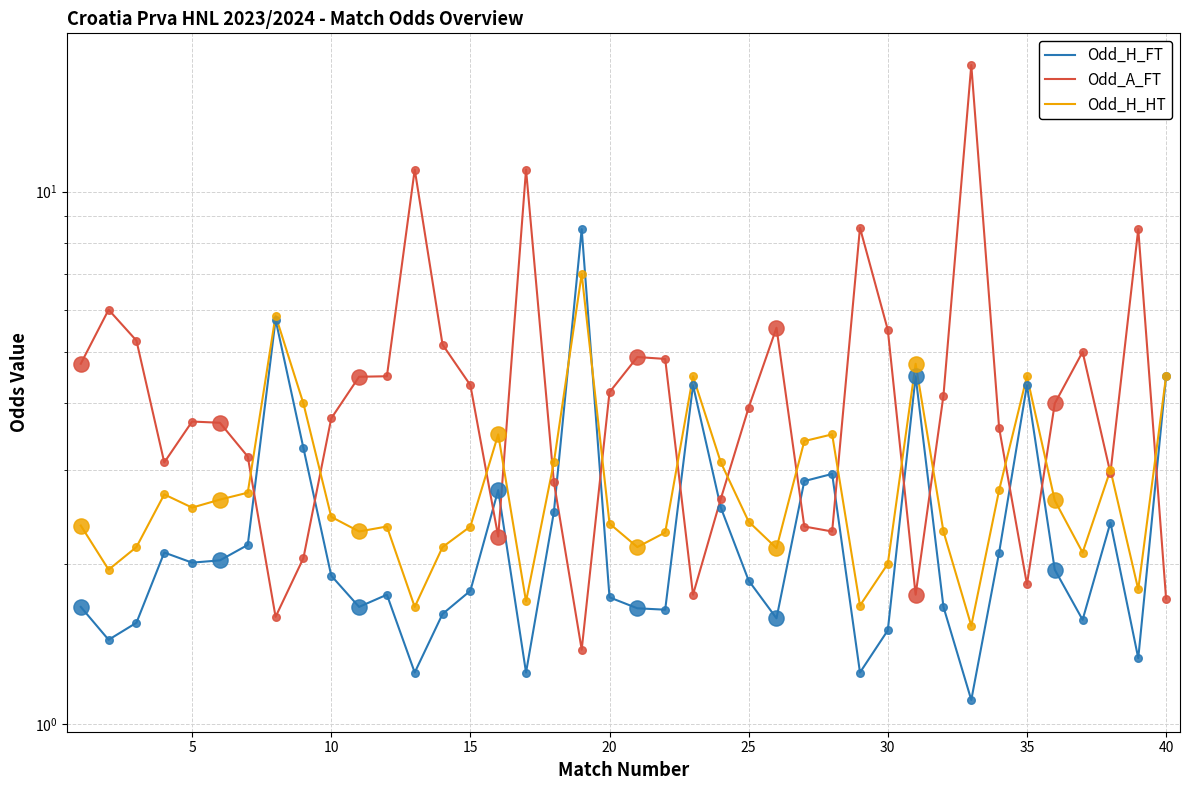

Which series has the largest total across all categories?

Odd_A_FT